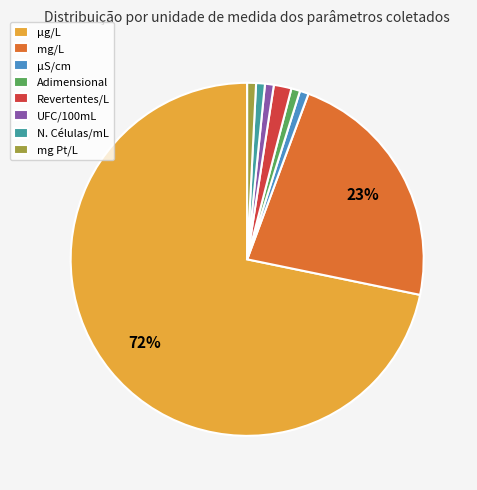

Does µg/L represent more than half of the total?

Yes